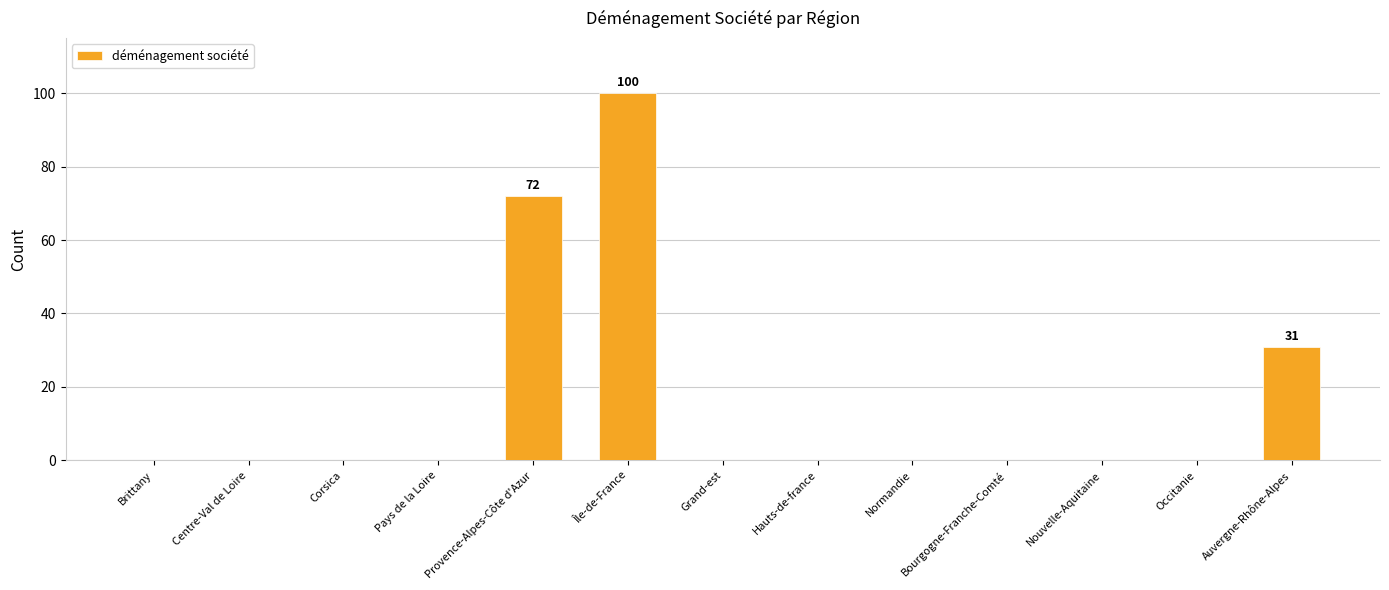

Between Provence-Alpes-Côte d'Azur and Hauts-de-france, which is larger?

Provence-Alpes-Côte d'Azur